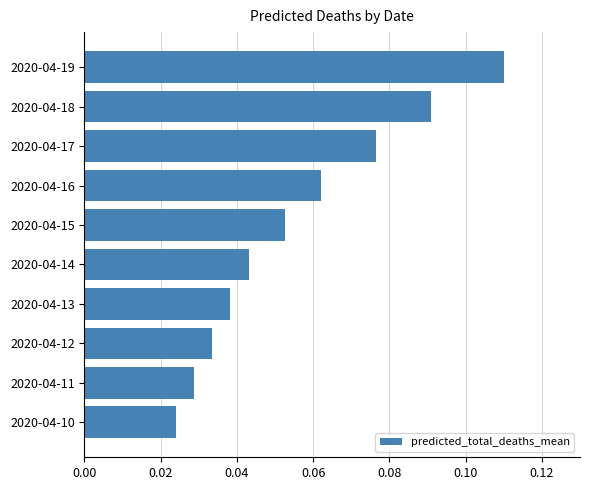

At which category does the chart reach its minimum across all series?

2020-04-10